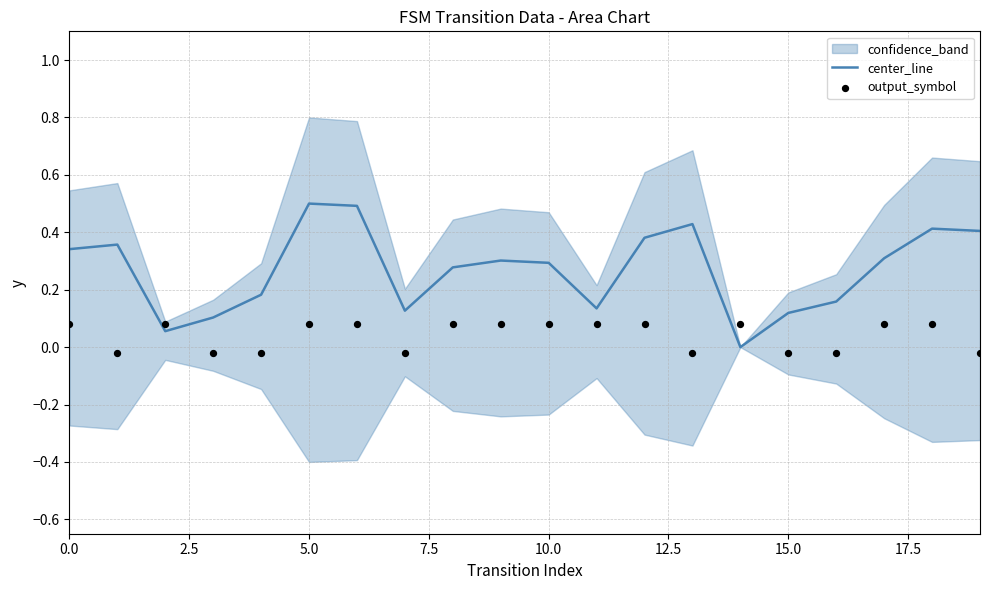

At how many categories does at least one series exceed 0?

20